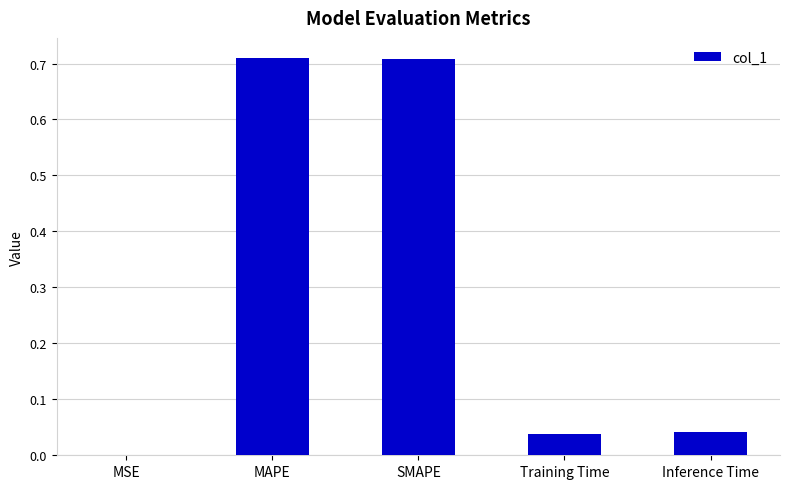

Is it true that the value at SMAPE is 1.1?

False